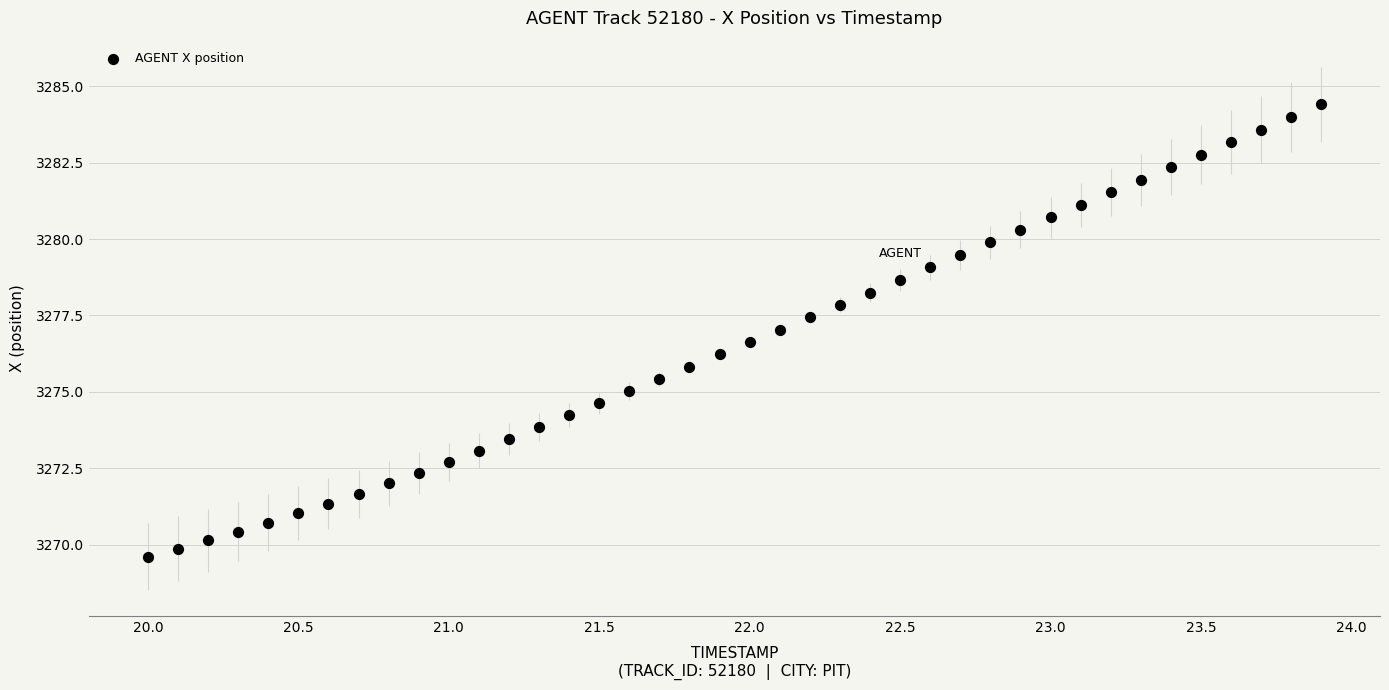

What is the range of X values (max minus min)?

3.9